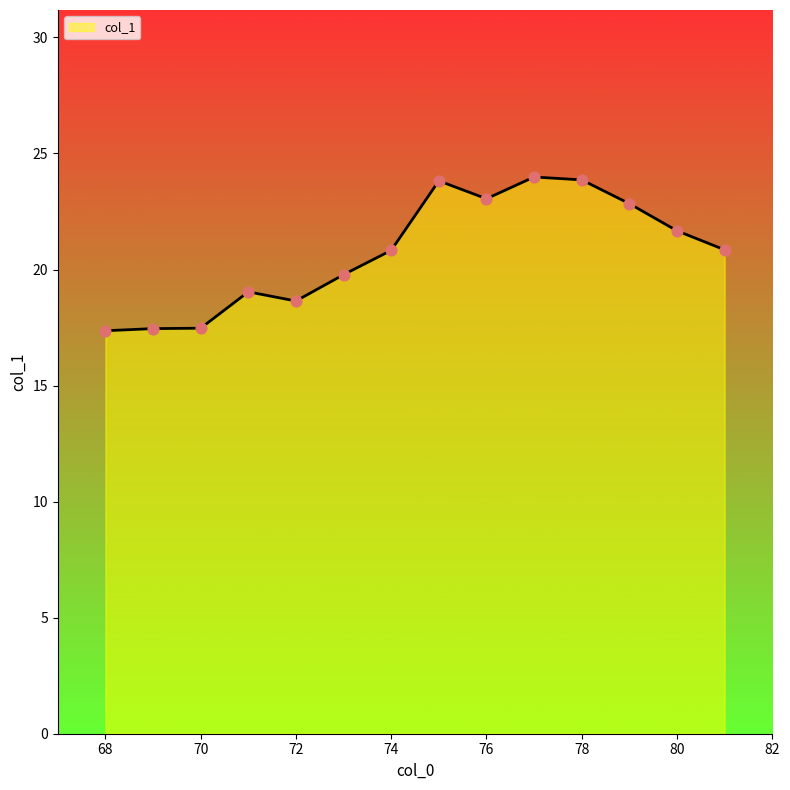

What is the maximum value shown in the chart?

24.0